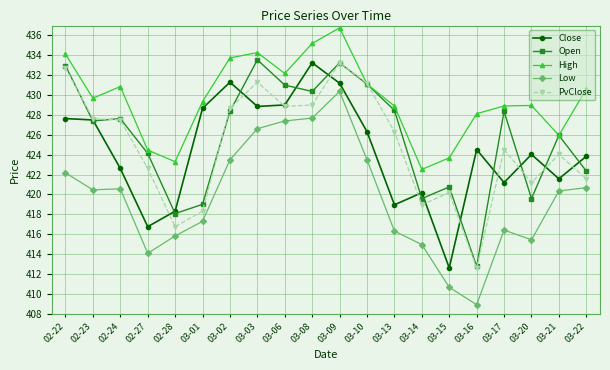

What is the difference between the PvClose values at 03-06 and 03-02?

0.2